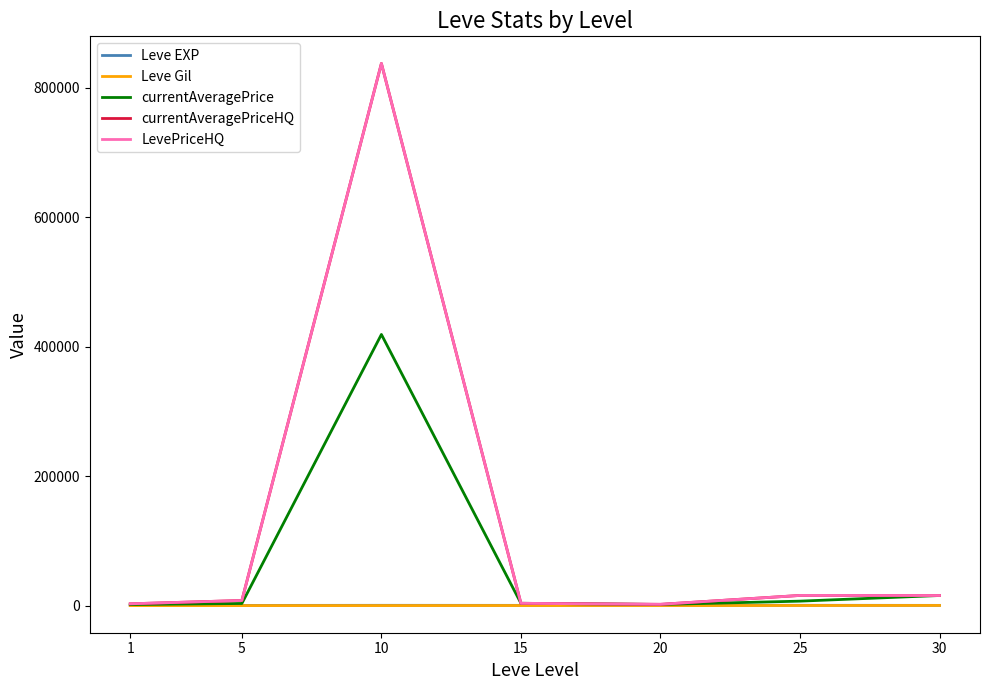

What is the value of the LevePriceHQ point at the 4th from the left?

3673.2